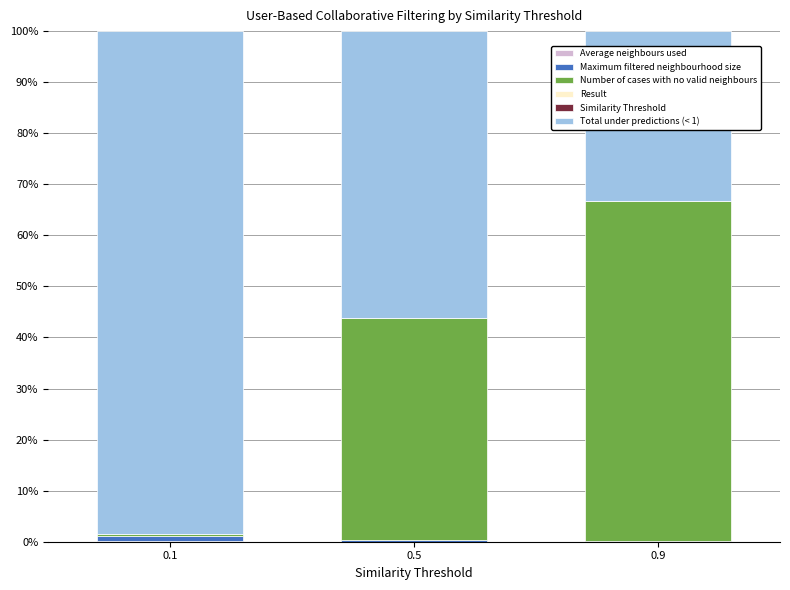

What is the total value across all series at 0.5?

100.0